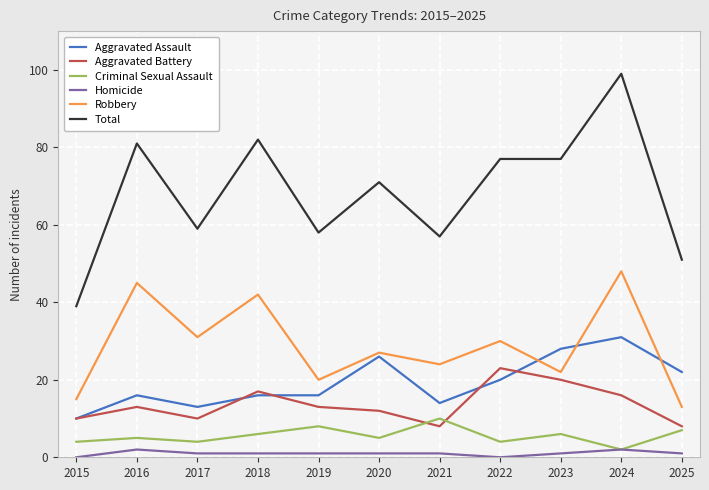

True or false: Criminal Sexual Assault has a value of 2 at 2024.

True